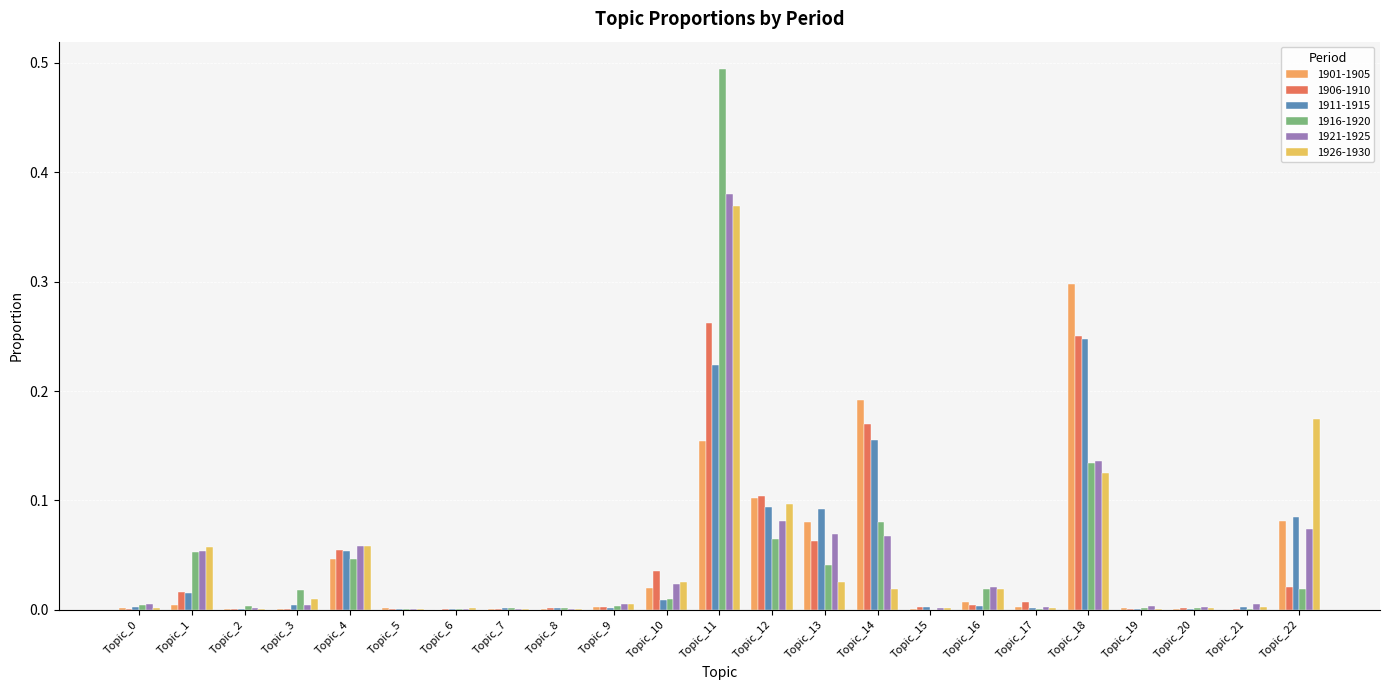

How many data points does each series have?

23